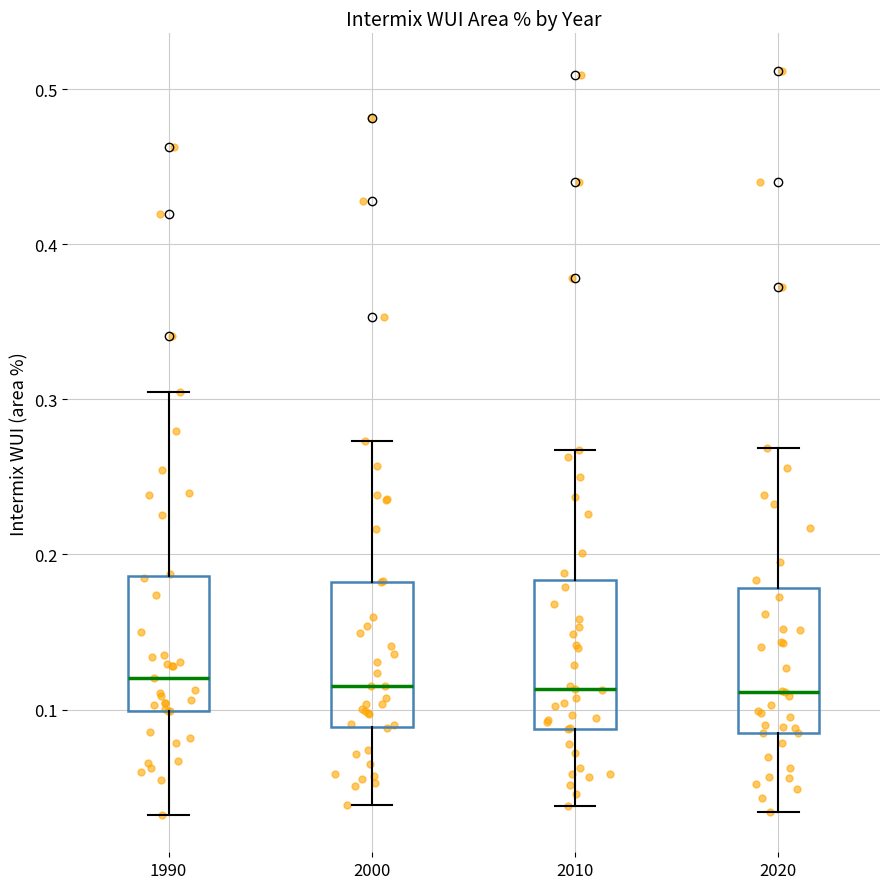

Reading left to right, read every box against the y-axis: the position of its median line, the range the box covers, and the ends of its whiskers. The values are not printed on the chart, so give them approximately, as read against the axis.

1990: median 0.12, box 0.10 to 0.19, whiskers 0.03 to 0.30
2000: median 0.12, box 0.09 to 0.18, whiskers 0.04 to 0.27
2010: median 0.11, box 0.09 to 0.18, whiskers 0.04 to 0.27
2020: median 0.11, box 0.08 to 0.18, whiskers 0.03 to 0.27